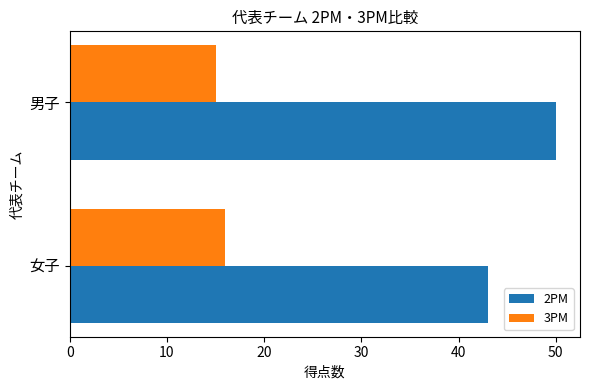

Is it true that 3PM equals 10 at 男子?

False